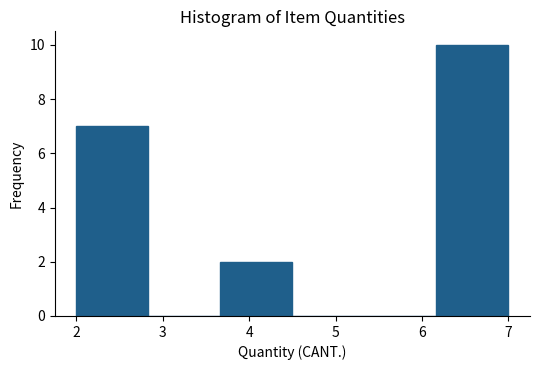

Reading left to right, transcribe this chart: for each bar, give the range it covers on the x-axis and its height. Neither the bar edges nor the heights are printed on the chart, so give them approximately, as read against the axes.

2.0 to 2.8: 7
2.8 to 3.7: 0
3.7 to 4.5: 2
4.5 to 5.3: 0
5.3 to 6.2: 0
6.2 to 7.0: 10